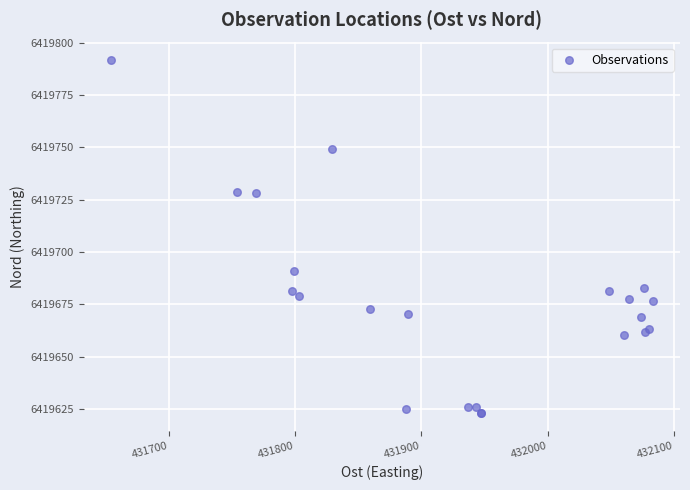

What Y value in the scatter plot is closest to 6419707?

6419691.0